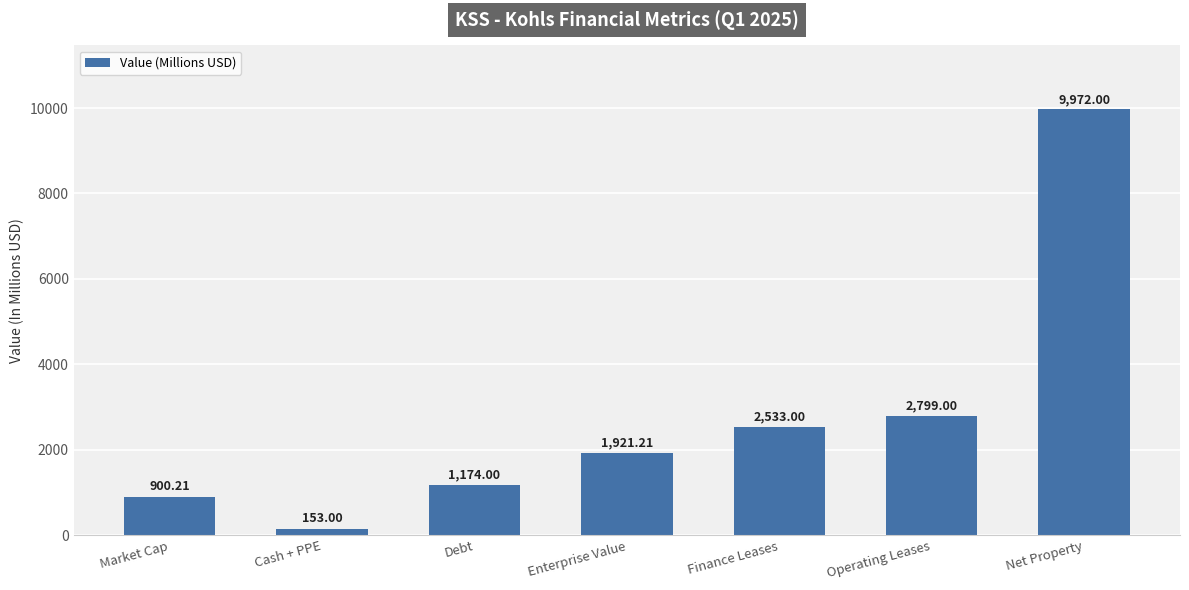

What is the change in value from Market Cap to Finance Leases?

+1632.8